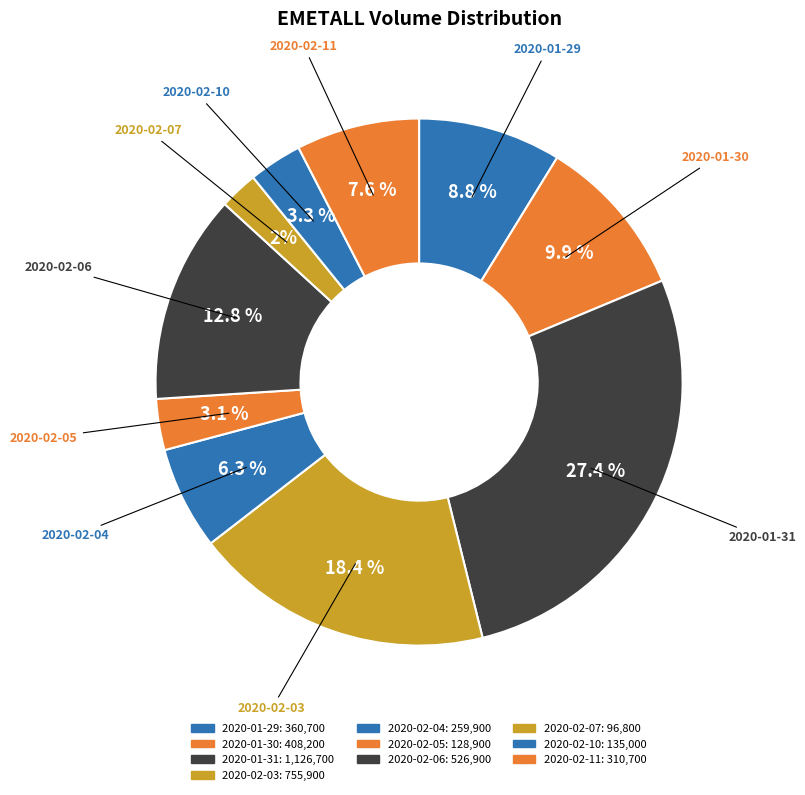

How many segments does this pie chart have?

10